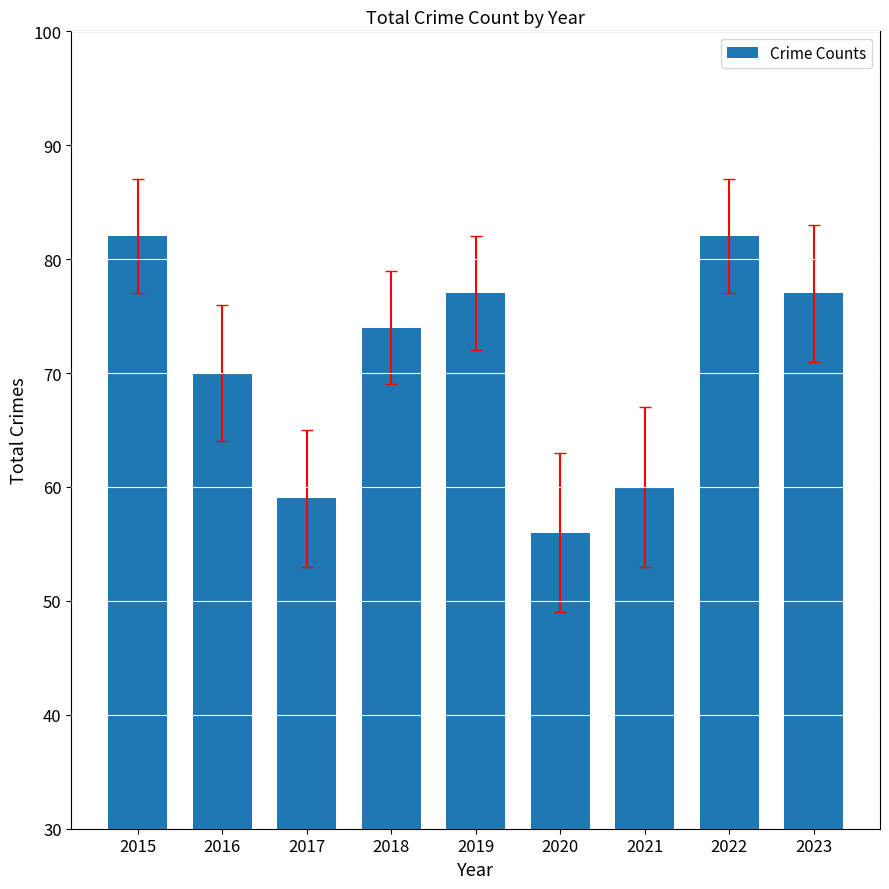

Read the value at 2020, to the nearest 10.

60